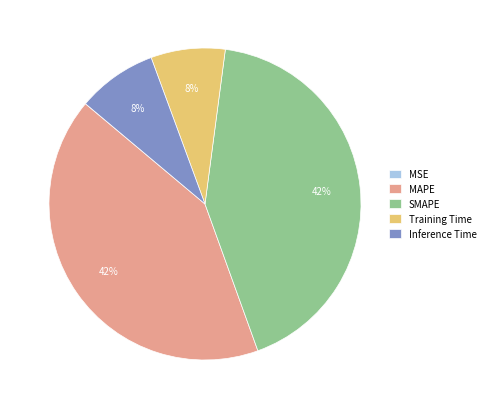

To the nearest percent, what is the difference between the largest and smallest slice percentages?

42%